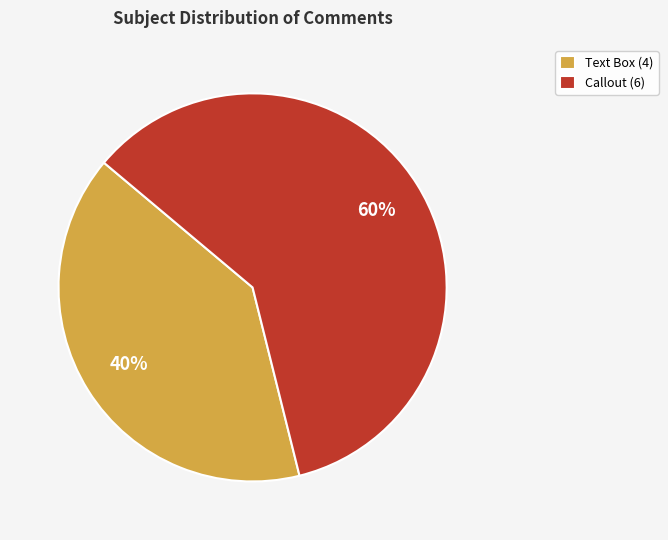

Which has a higher value, Callout or Text Box?

Callout